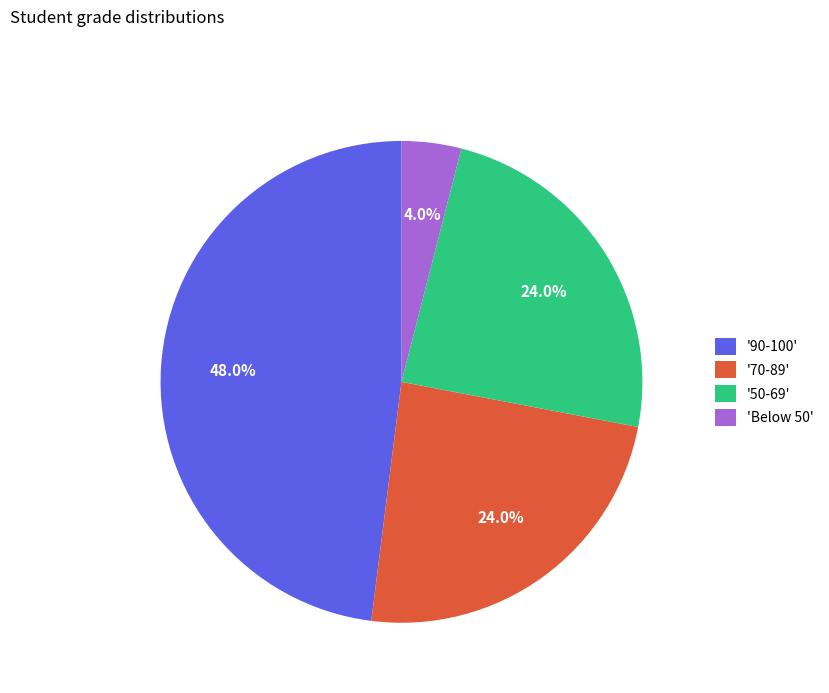

Which slice is the largest?

'90-100'